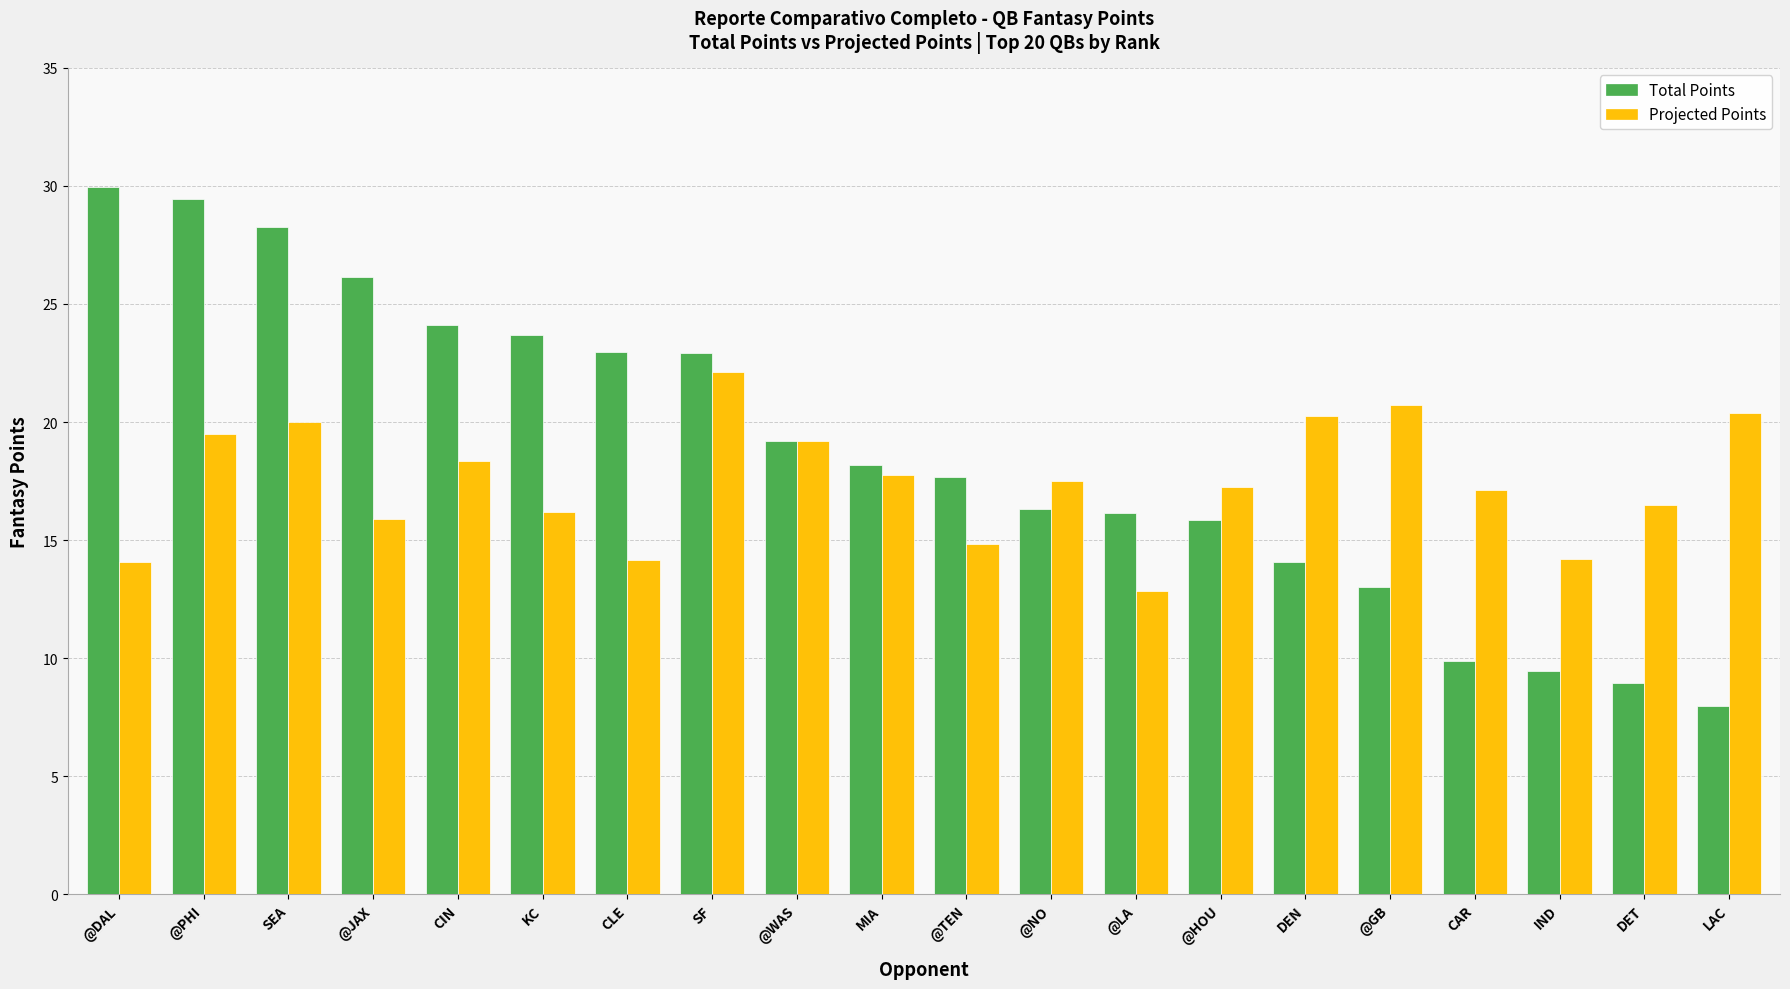

Which label corresponds to the smallest value in the chart?

LAC